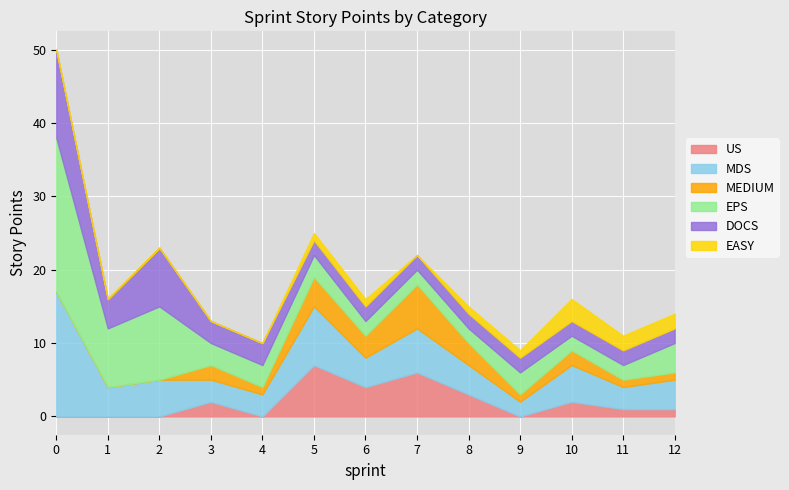

Which series has the widest spread of values?

EPS